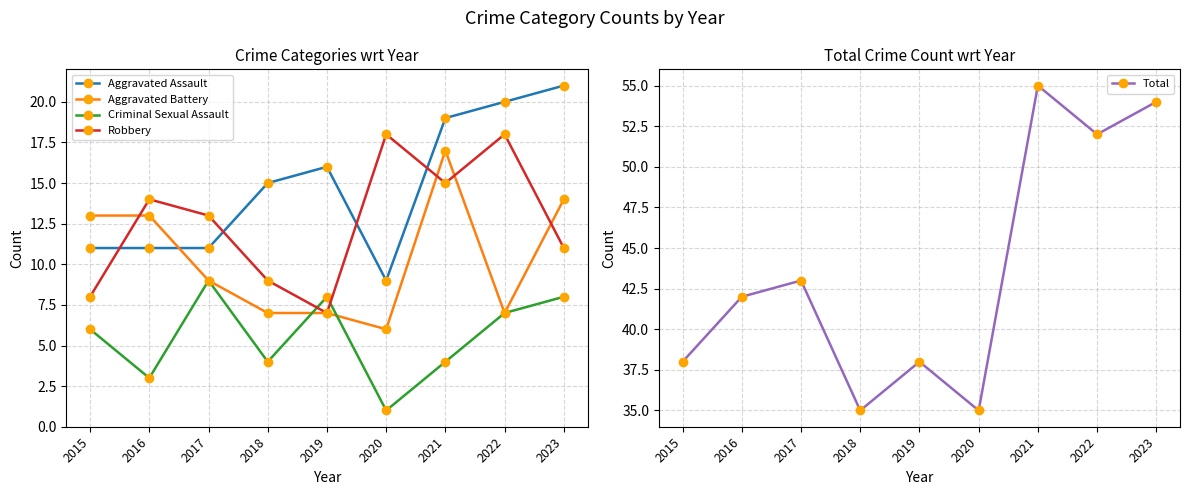

What is the difference between the Aggravated Battery values at 2017 and 2020?

3